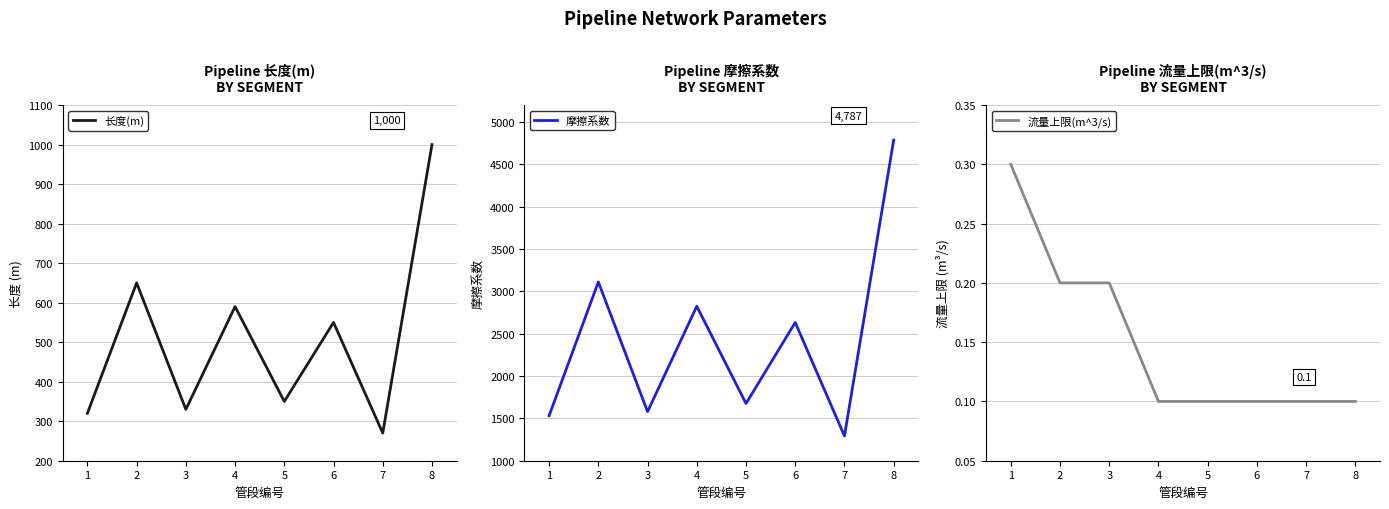

What is the greatest value displayed?

4786.6